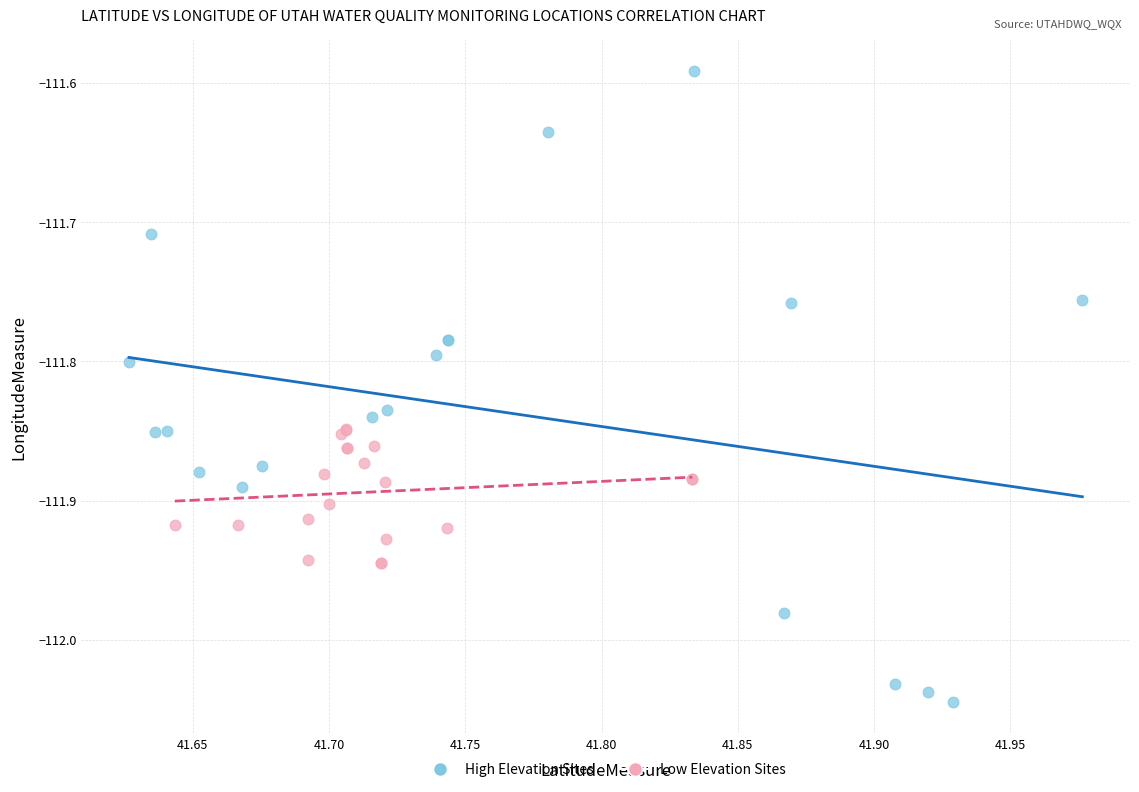

Which series reaches the minimum Y coordinate?

High Elevation Sites